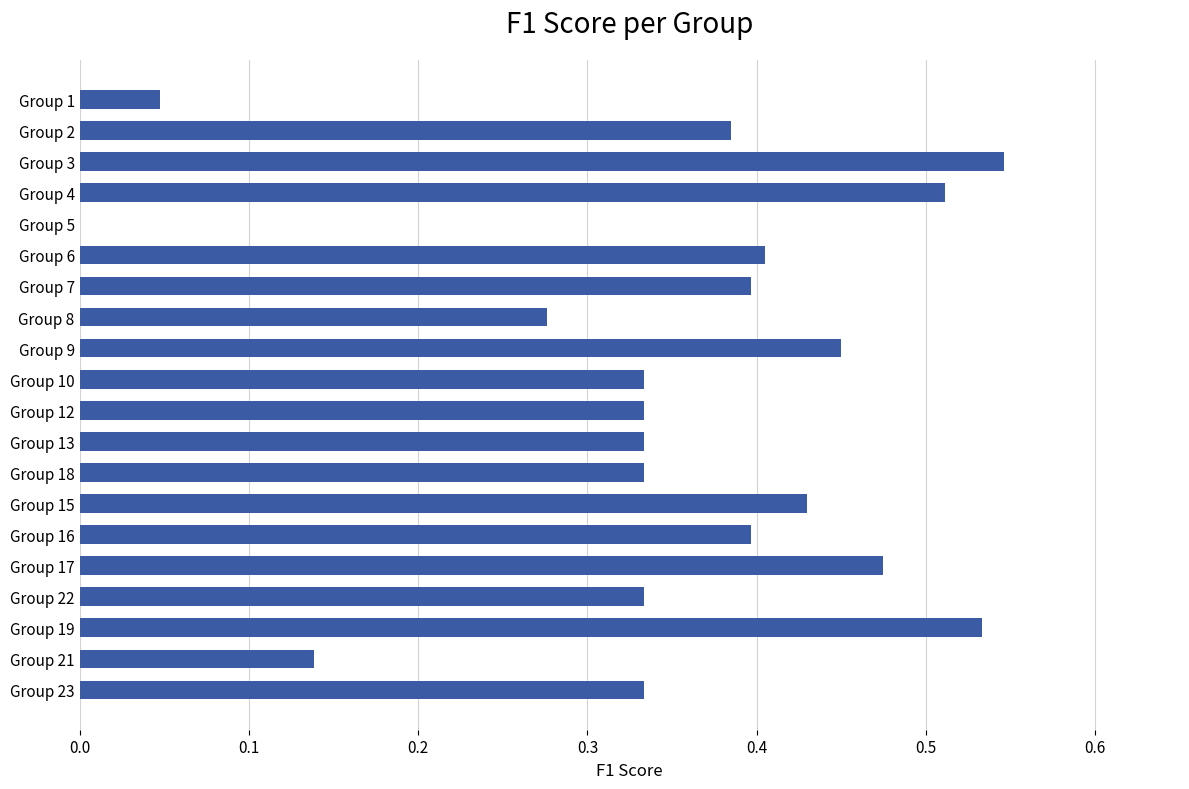

The value at Group 7 is 0.4. True or false?

True